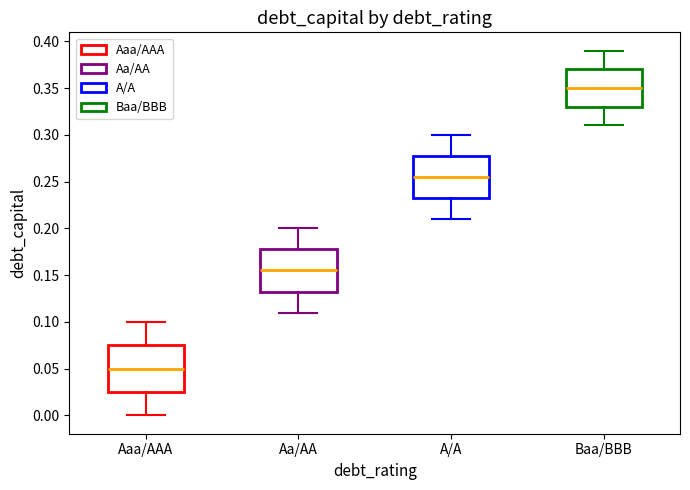

Reading left to right, read every box against the y-axis: the position of its median line, the range the box covers, and the ends of its whiskers. The values are not printed on the chart, so give them approximately, as read against the axis.

Aaa/AAA: median 0.050, box 0.025 to 0.075, whiskers 0.000 to 0.100
Aa/AA: median 0.155, box 0.135 to 0.180, whiskers 0.110 to 0.200
A/A: median 0.255, box 0.235 to 0.280, whiskers 0.210 to 0.300
Baa/BBB: median 0.350, box 0.330 to 0.370, whiskers 0.310 to 0.390